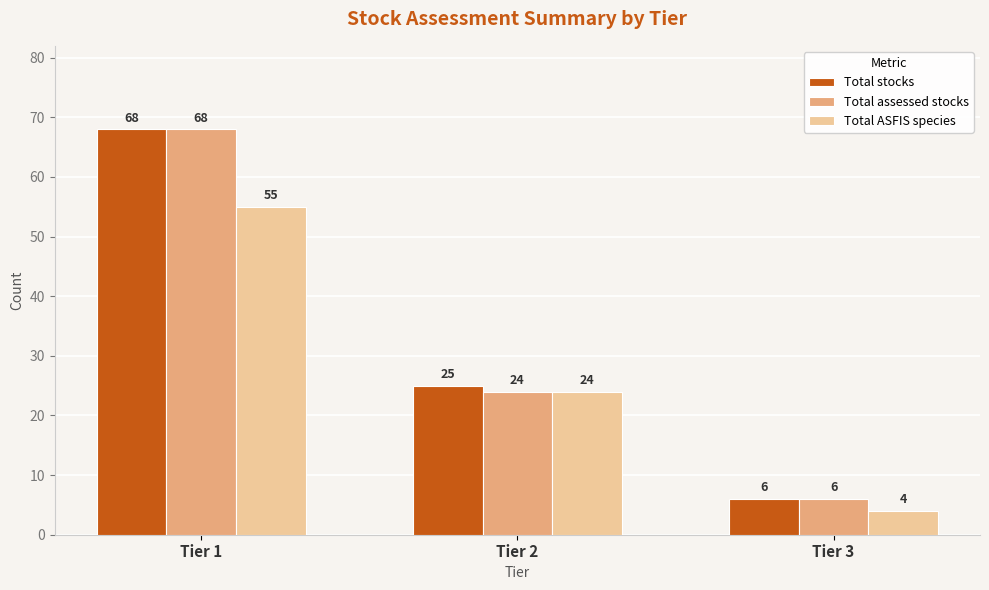

What is the smallest value displayed?

4